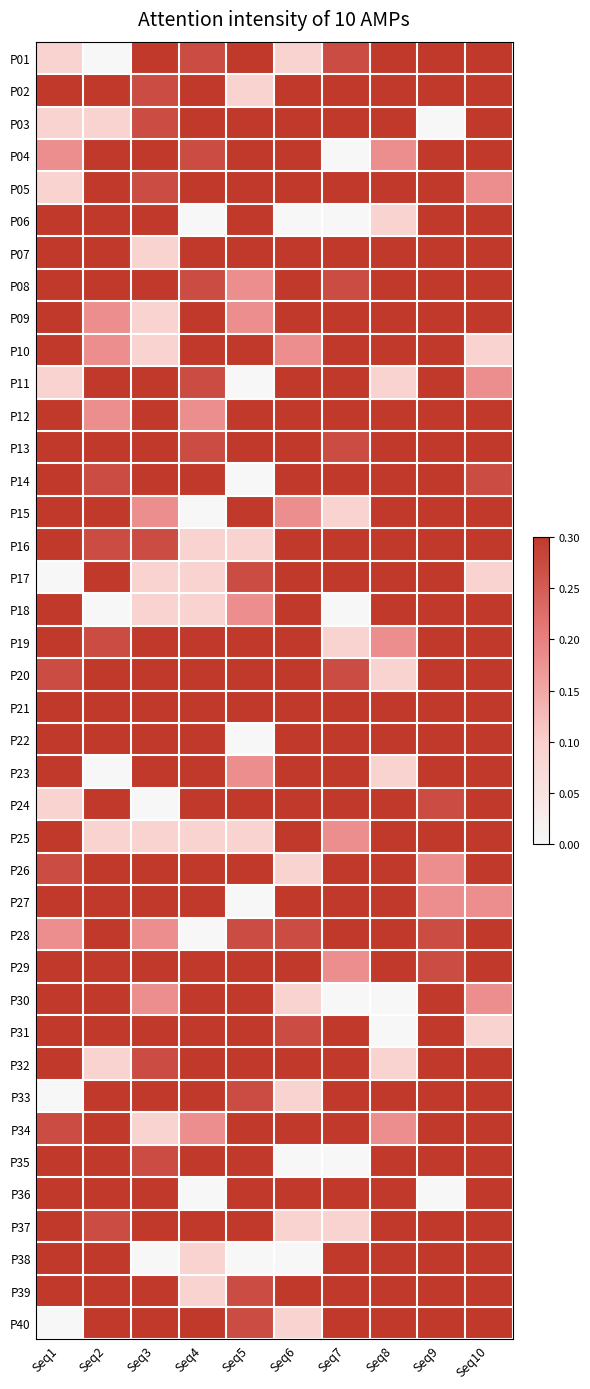

At how many categories does at least one series exceed 0?

10